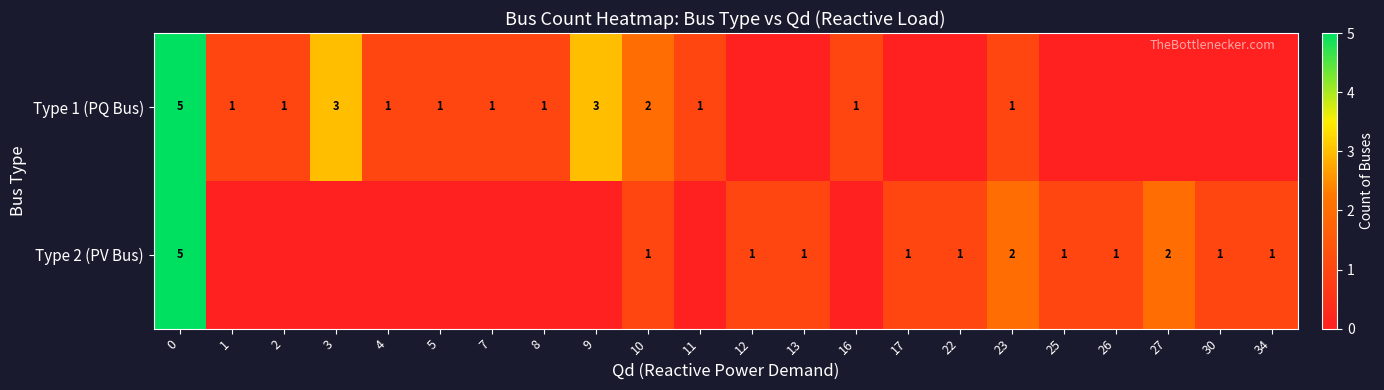

What is the greatest value displayed?

5